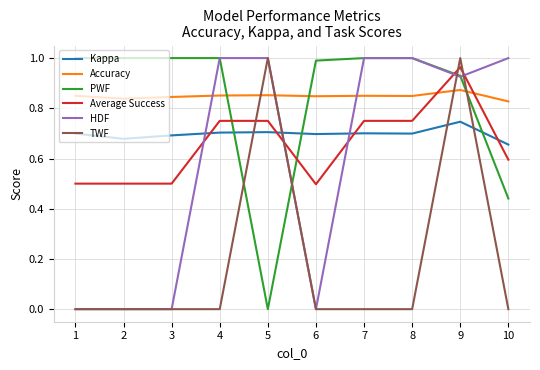

Does the chart display data point markers on the line(s)?

No